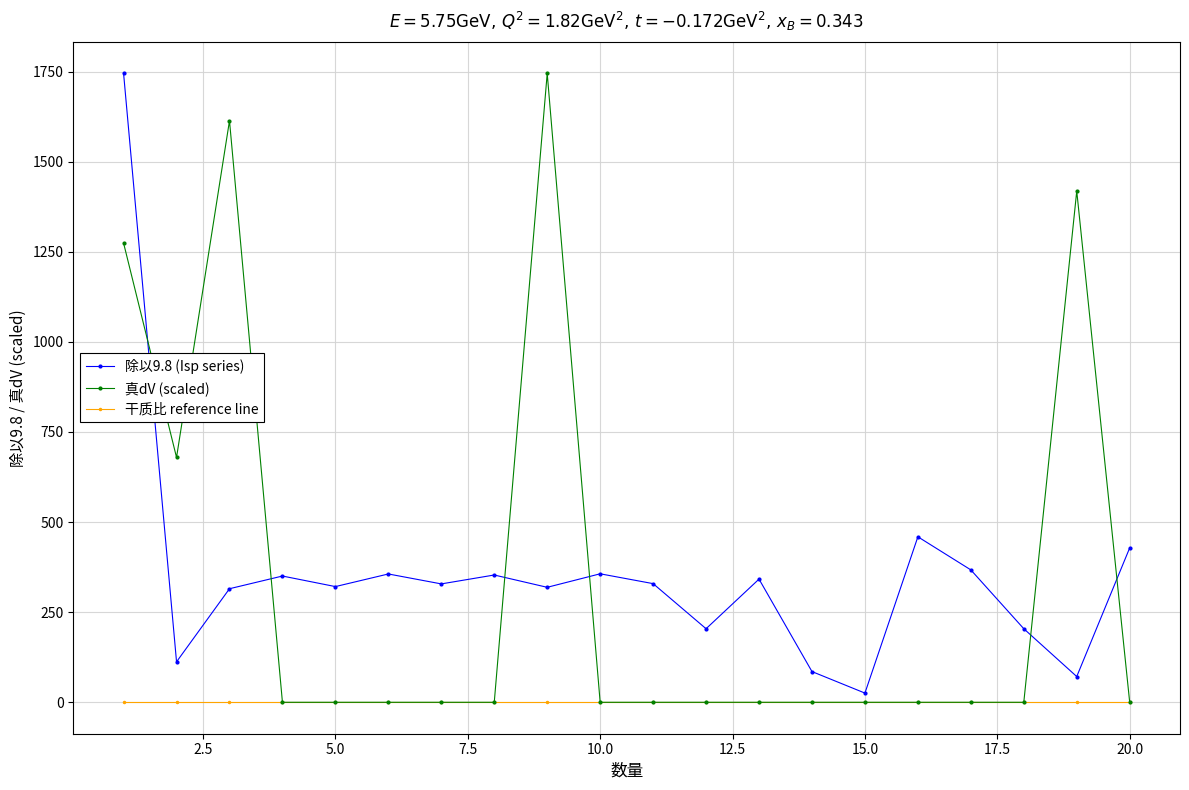

How many values in the 除以9.8 (Isp series) series are below 329?

10